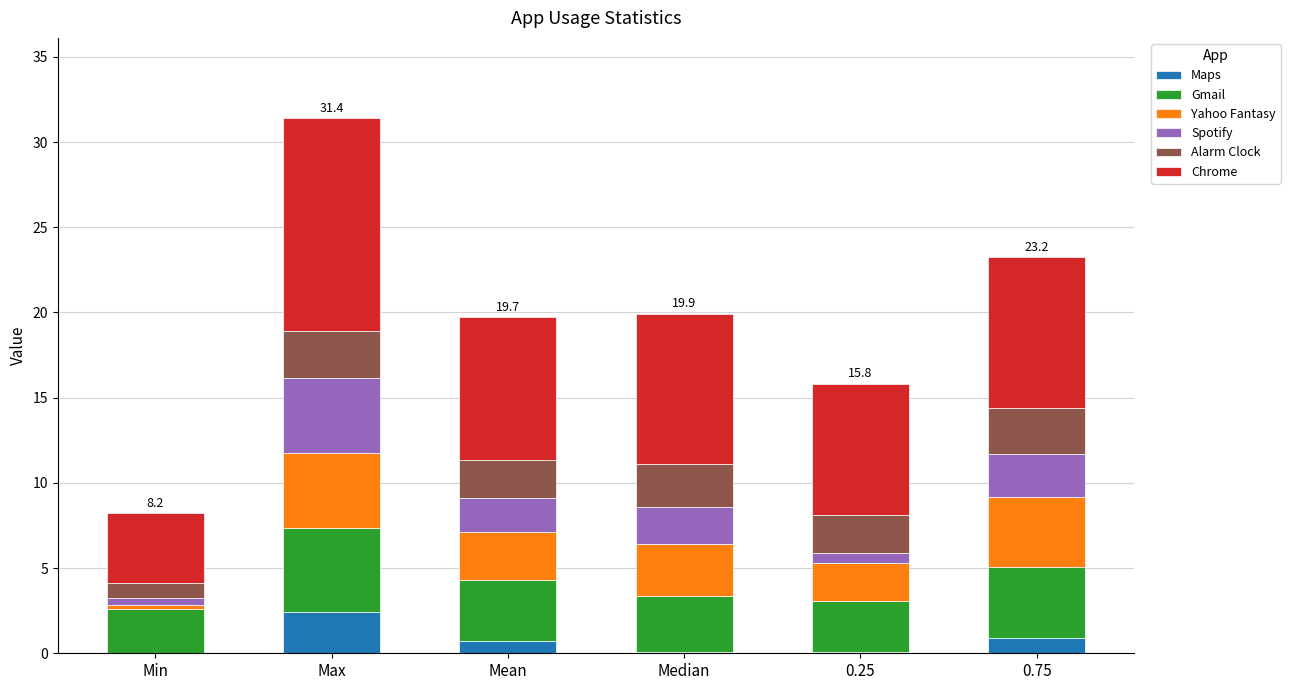

At which label does Maps reach its peak?

Max